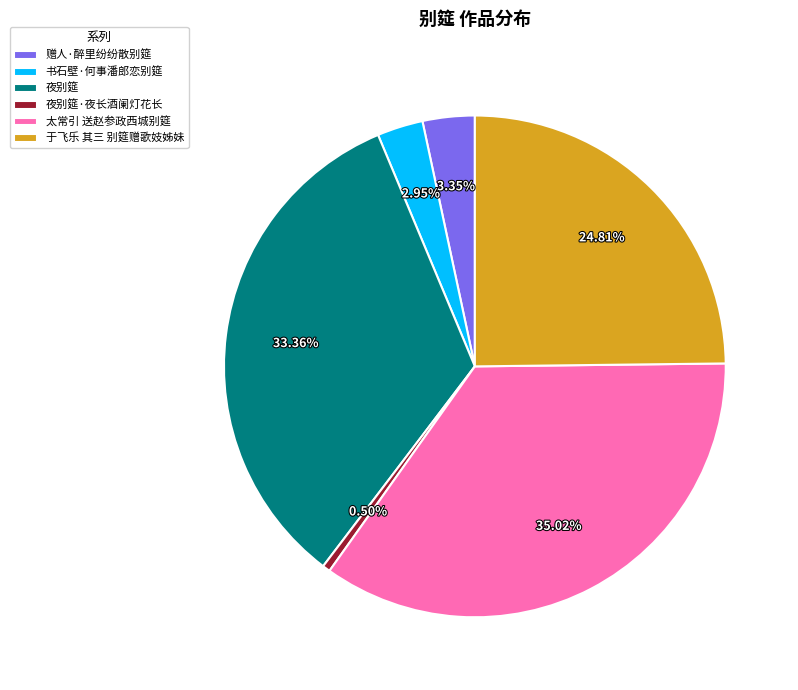

The 赠人·醉里纷纷散别筵 slice represents 3% of the pie. True or false?

True